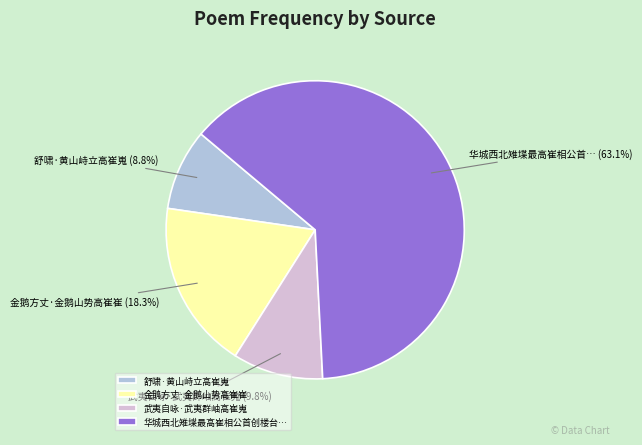

The 武夷自咏·武夷群岫高崔嵬 slice represents 1% of the pie. True or false?

False